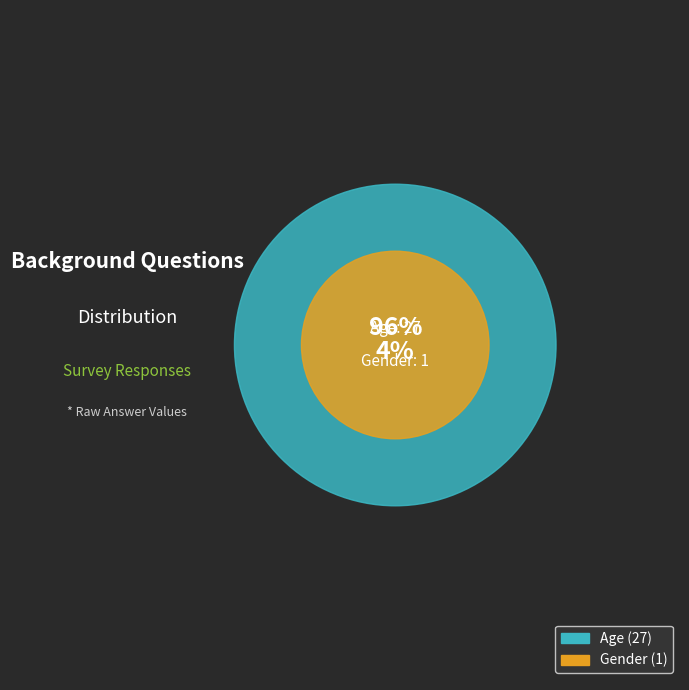

What is the change in value from Age to Gender?

-26